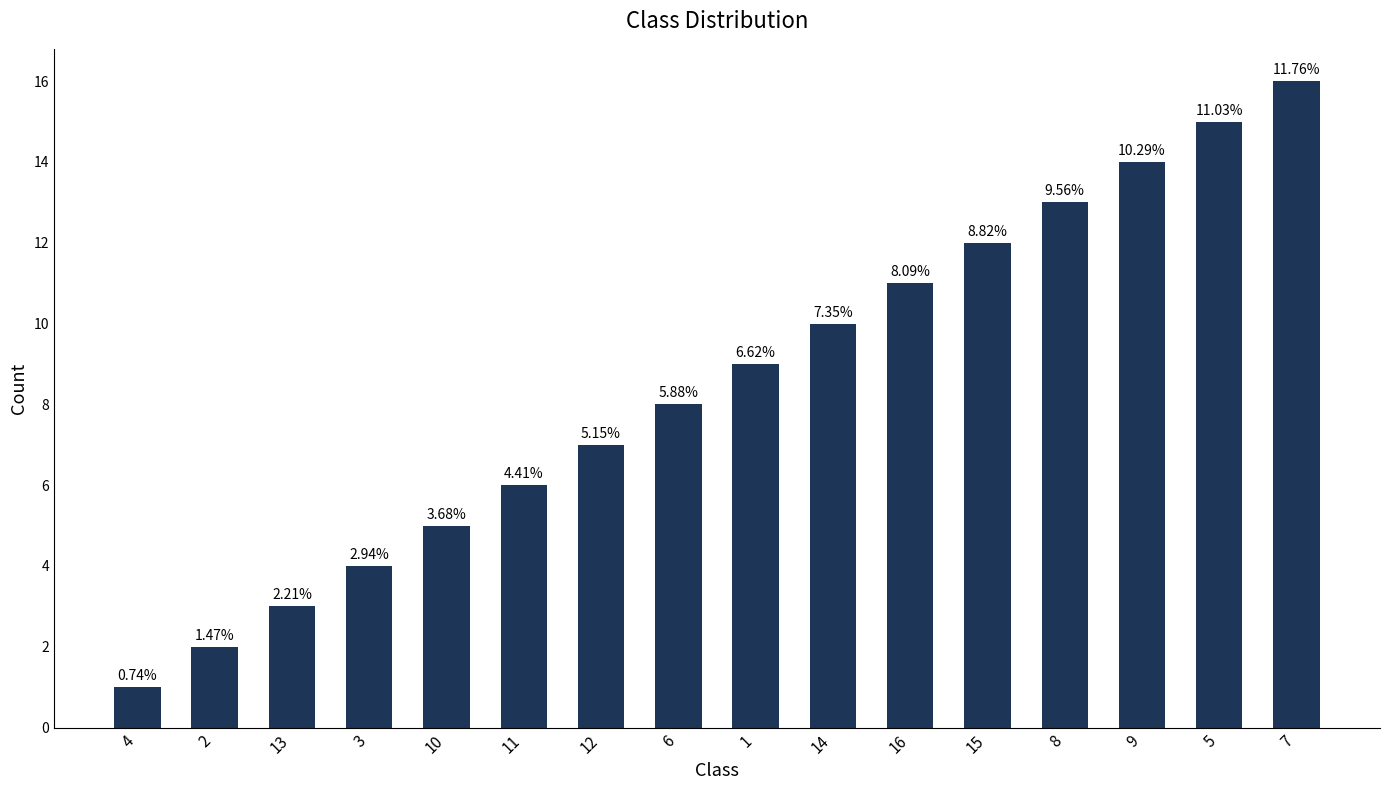

What position from the right is 11?

11